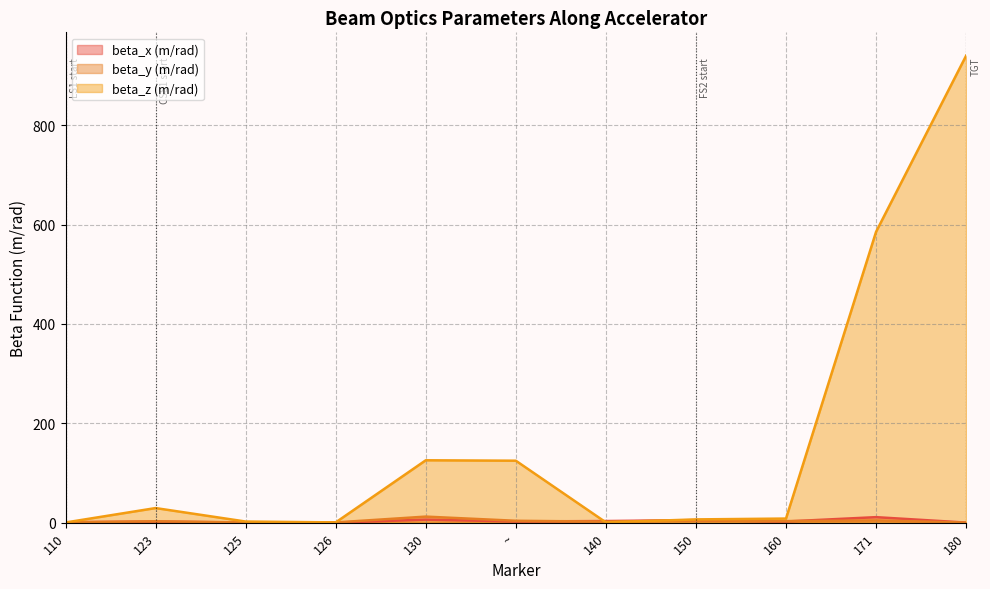

At which label does beta_x (m/rad) first exceed 2?

123